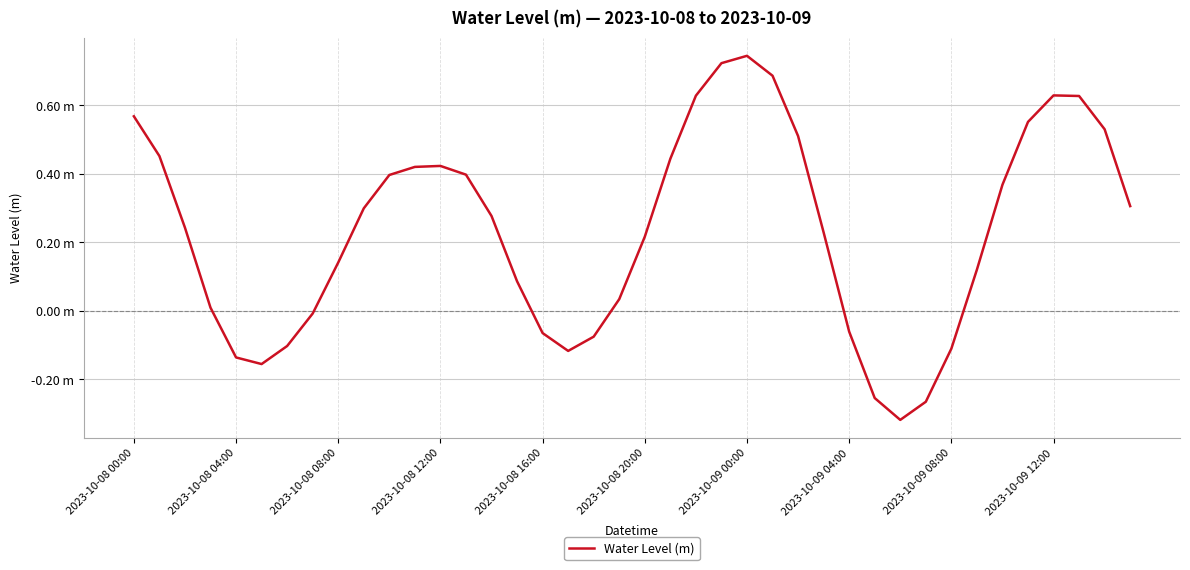

Does the chart have visible grid lines?

Yes